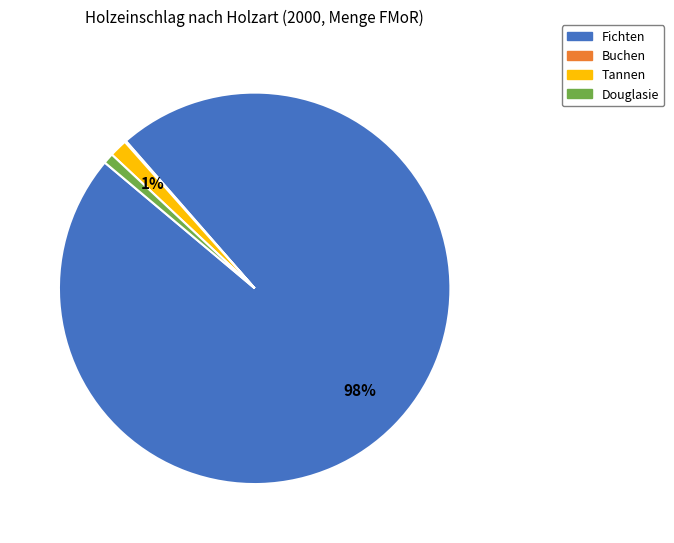

To the nearest percent, what is the average slice percentage?

25%